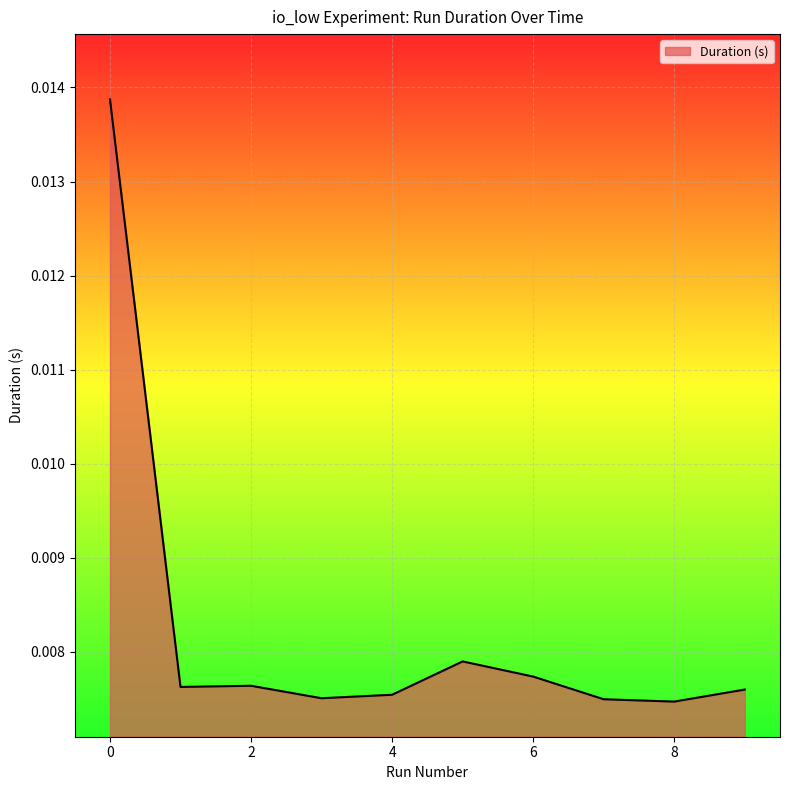

List the labels in order of value, largest first.

0, 5, 6, 2, 1, 9, 4, 3, 7, 8